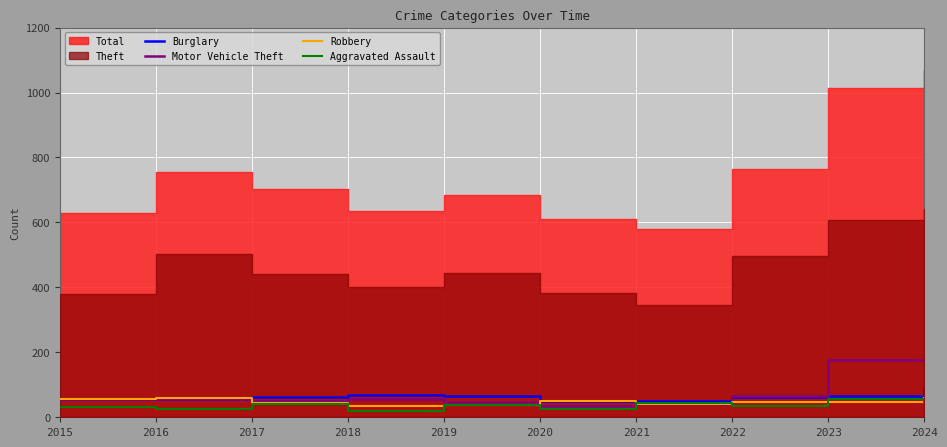

Which has a higher value, 2021 or 2024?

2024